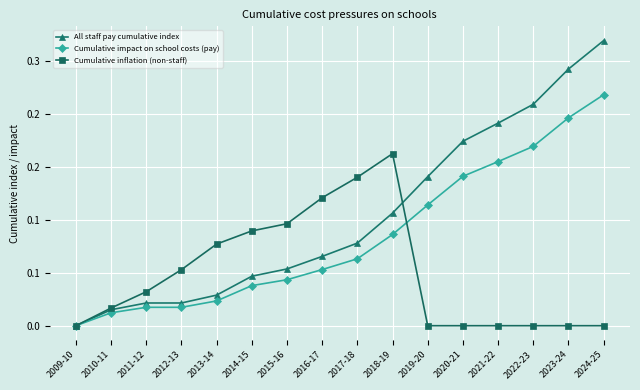

Is this an area chart (filled region under the line)?

No